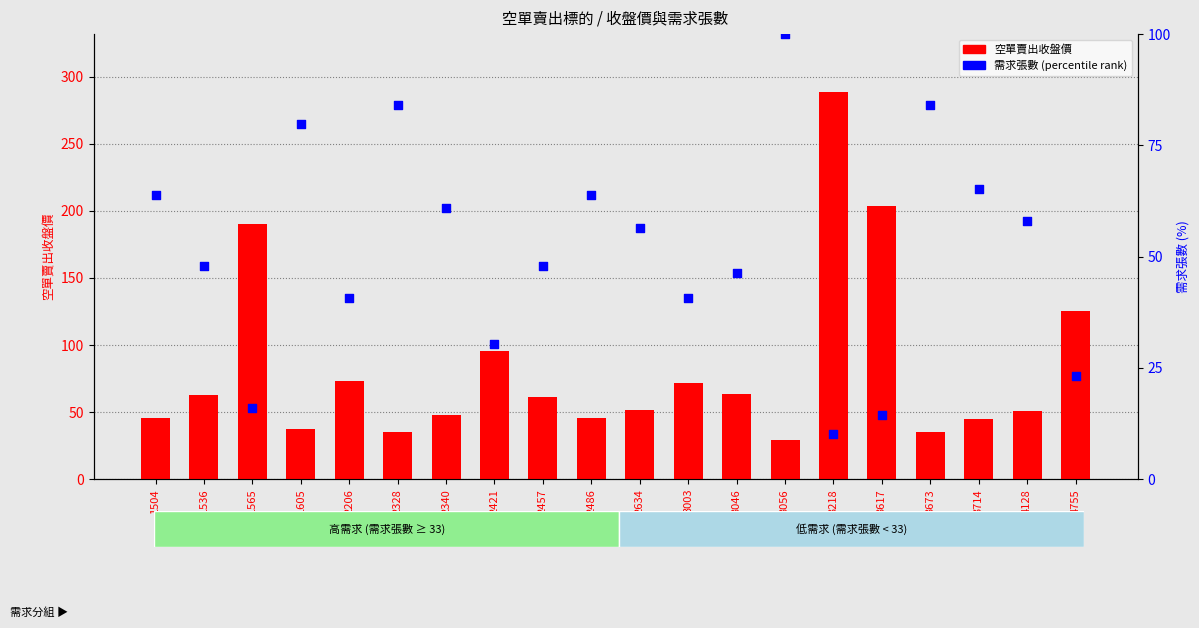

At which category is the sum across all series the highest?

3218